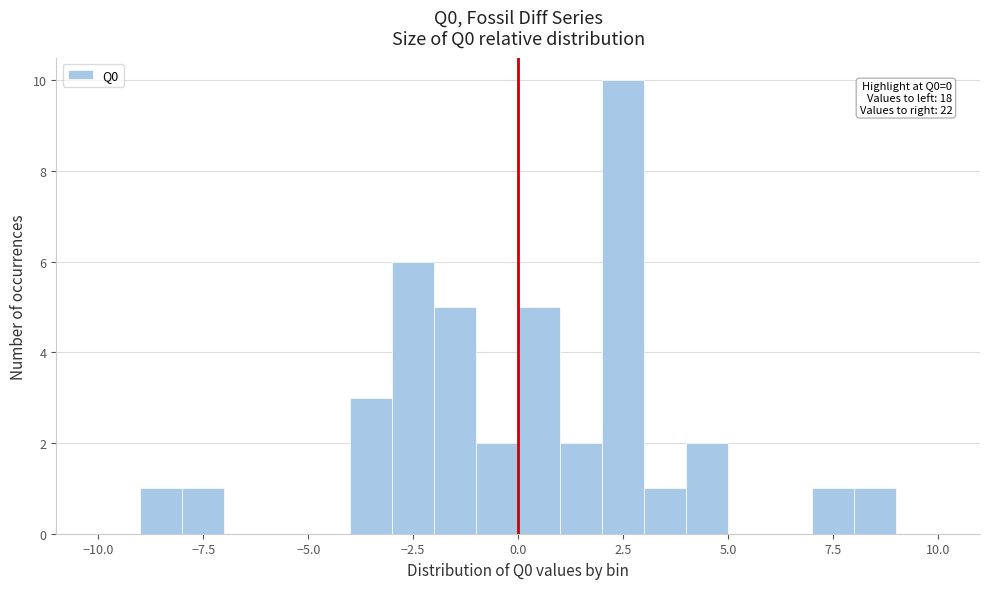

Around what value on the x-axis is the tallest bar? Give the approximate position of its centre, as read against the axis.

2.5